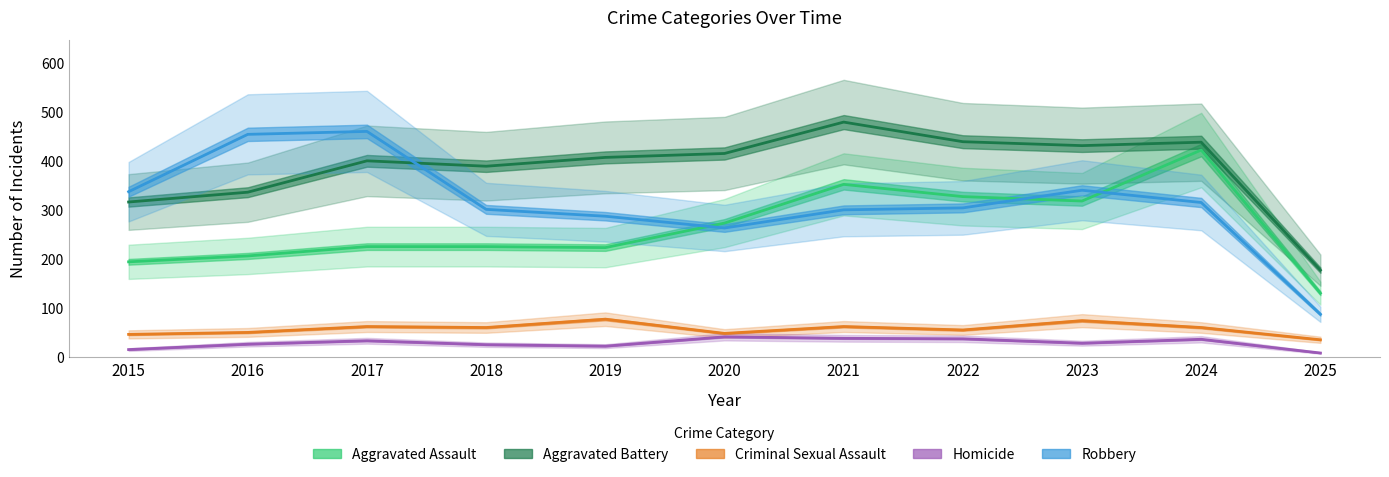

Reading left to right, extract all data points from this chart.

Aggravated Assault: 2015=194	2016=206	2017=225	2018=225	2019=223	2020=273	2021=352	2022=327	2023=318	2024=422	2025=130
Aggravated Battery: 2015=316	2016=336	2017=400	2018=389	2019=407	2020=415	2021=479	2022=439	2023=431	2024=438	2025=177
Criminal Sexual Assault: 2015=46	2016=50	2017=62	2018=60	2019=77	2020=48	2021=62	2022=55	2023=74	2024=60	2025=35
Homicide: 2015=15	2016=26	2017=33	2018=25	2019=22	2020=41	2021=38	2022=37	2023=28	2024=36	2025=8
Robbery: 2015=337	2016=454	2017=460	2018=301	2019=287	2020=263	2021=300	2022=304	2023=340	2024=315	2025=87